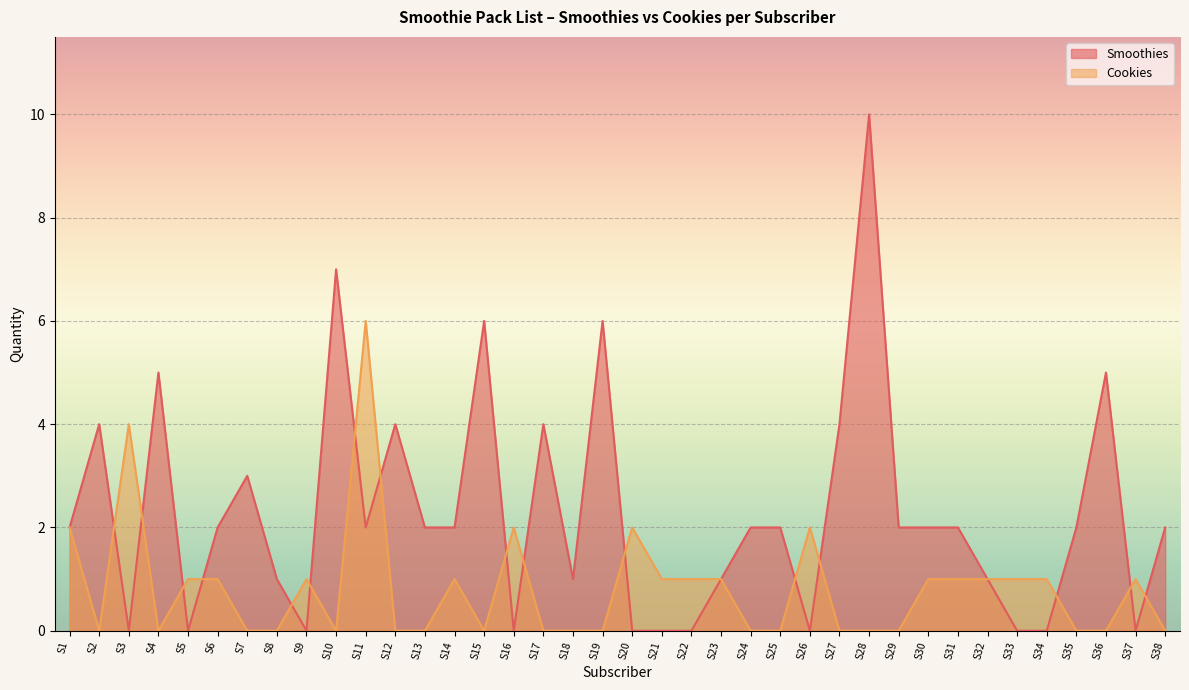

How many data points does each series have?

38